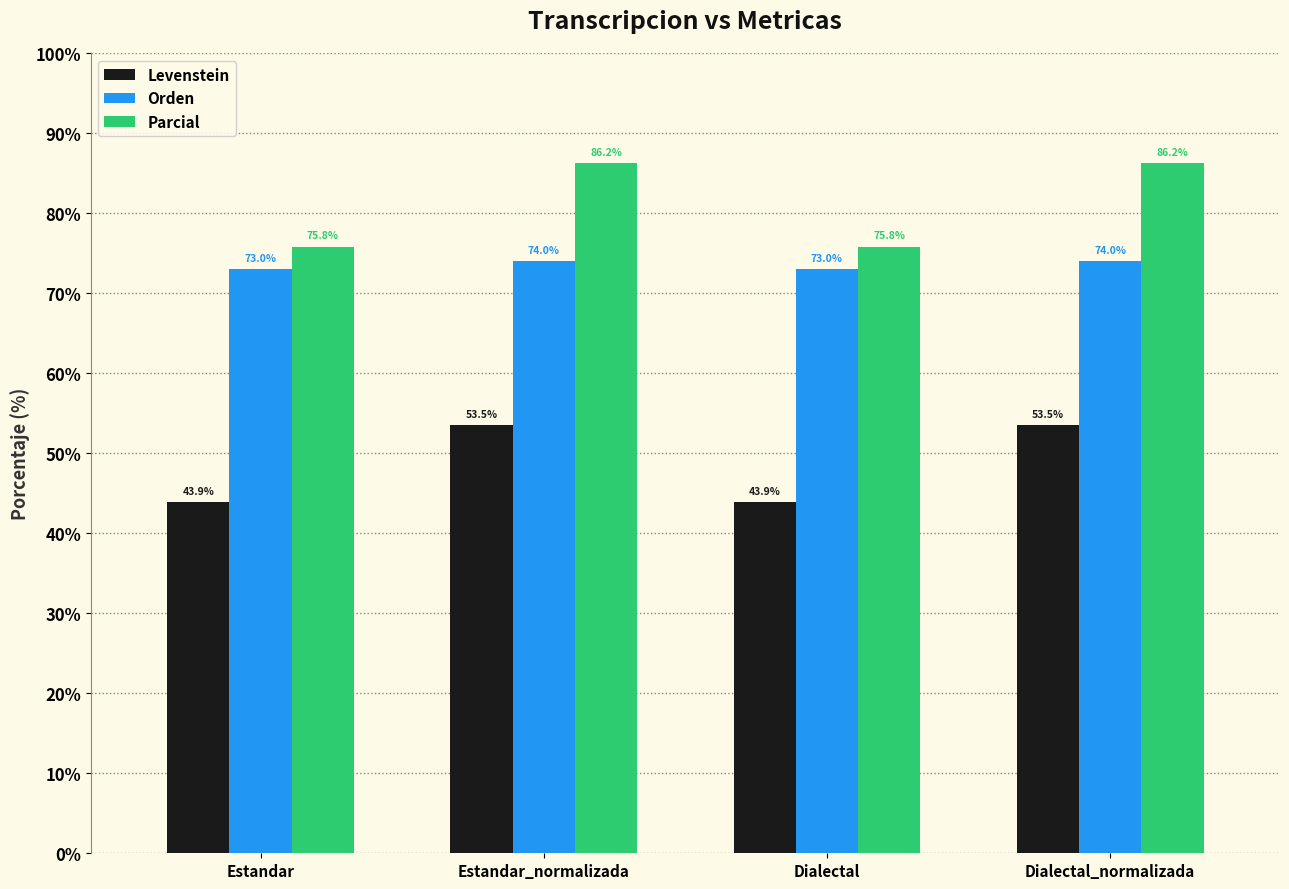

What are all the series names shown in the legend?

Levenstein, Orden, Parcial